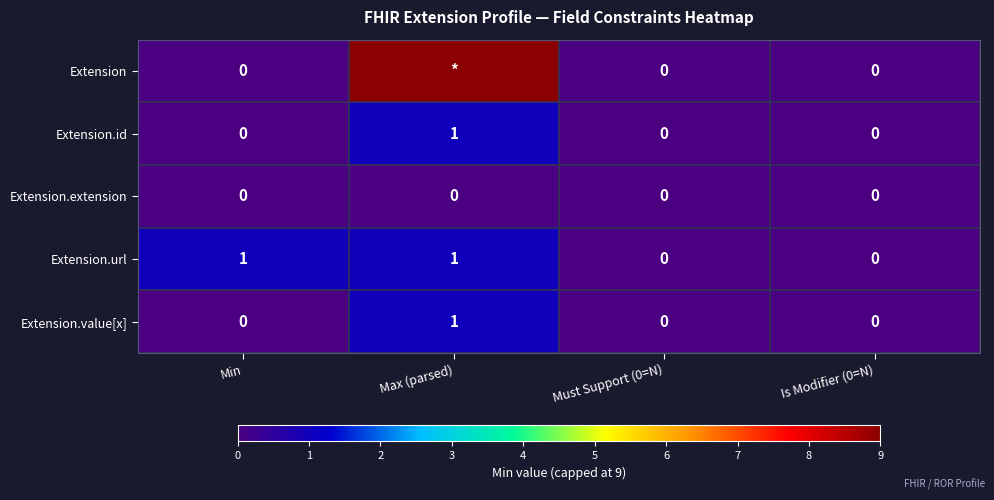

Is it true that Extension.id equals 1 at Max (parsed)?

True